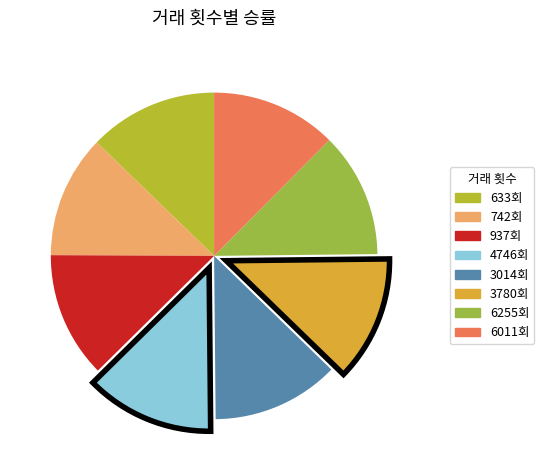

Count the number of slices in the pie.

8